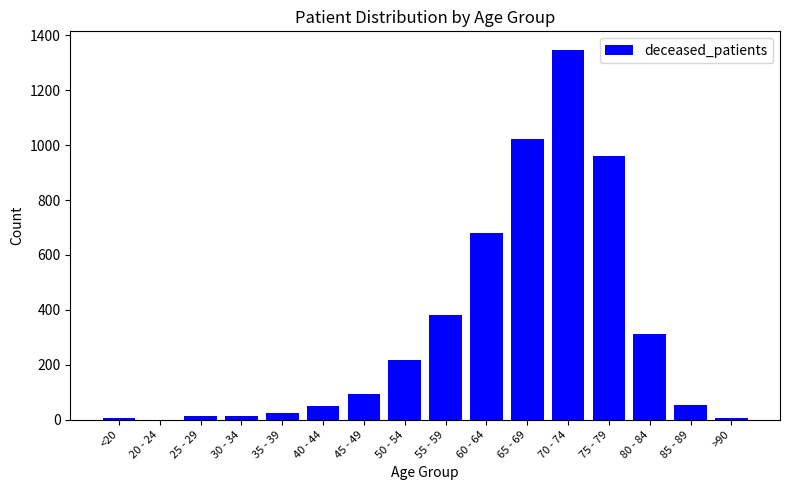

Between 80 - 84 and 70 - 74, which is larger?

70 - 74